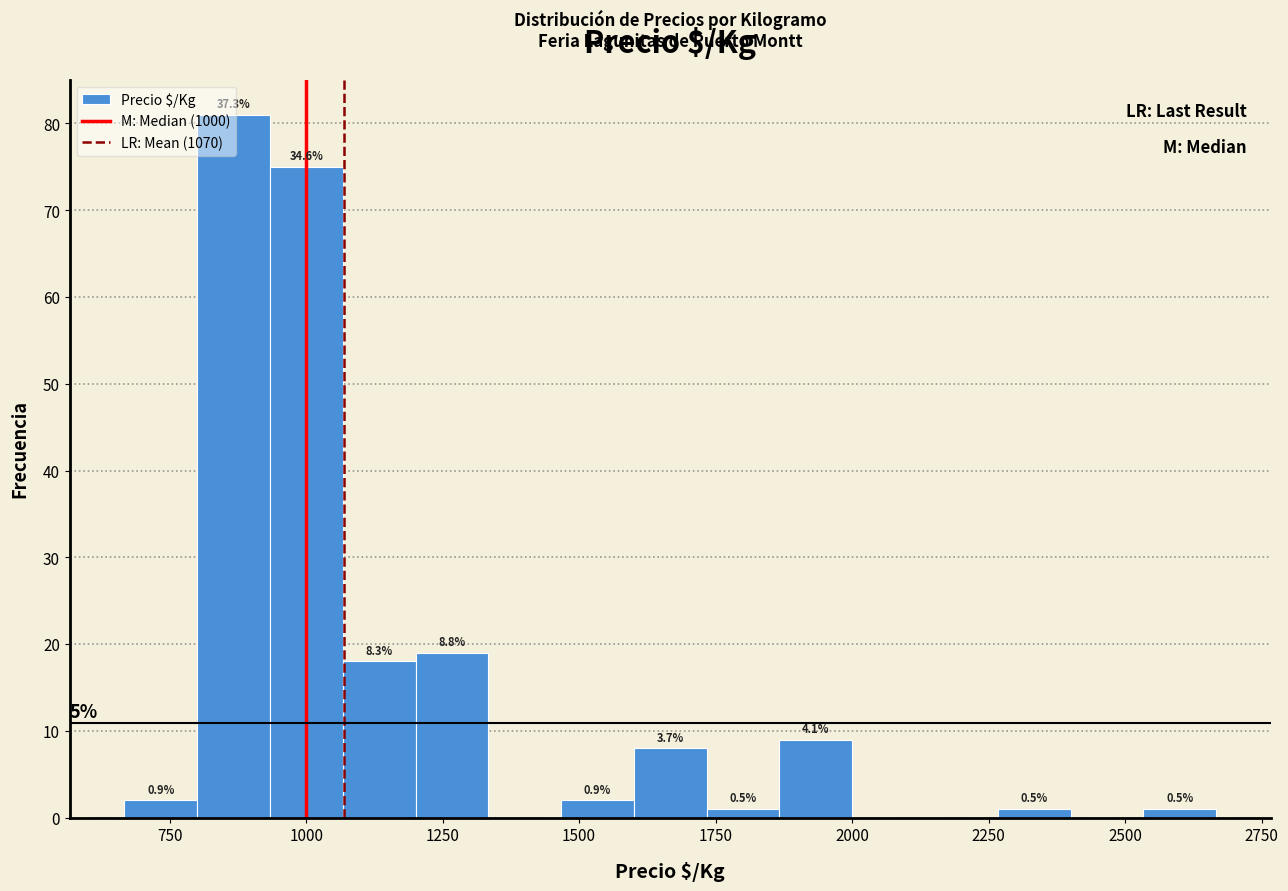

Read against the x-axis, roughly where is the centre of the tallest bar?

850